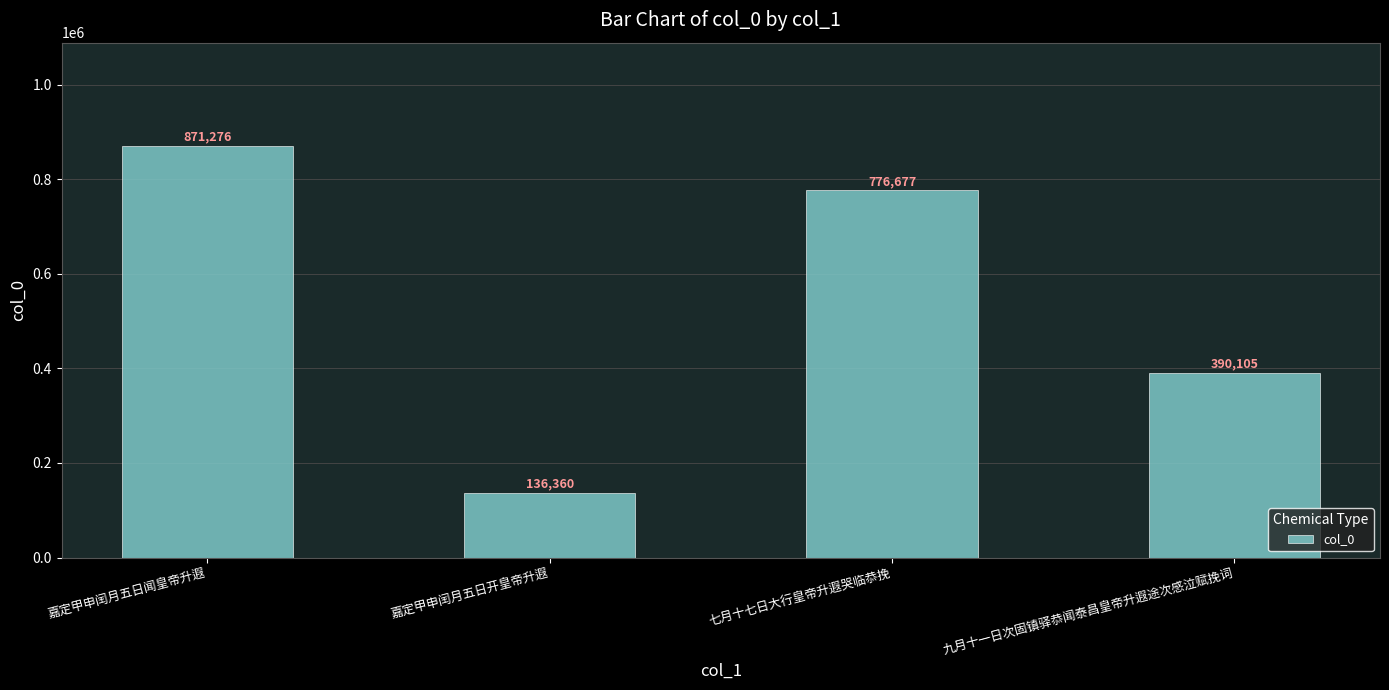

Approximately how many times larger is the value at 九月十一日次固镇驿恭闻泰昌皇帝升遐途次感泣赋挽词 compared to 嘉定甲申闰月五日开皇帝升遐?

2.9